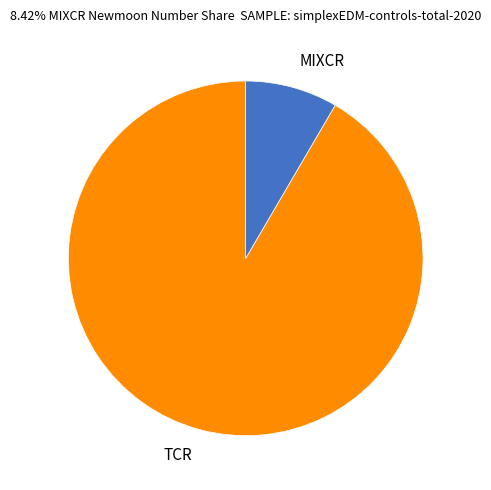

Approximately how many times larger is the value at TCR compared to MIXCR?

10.9